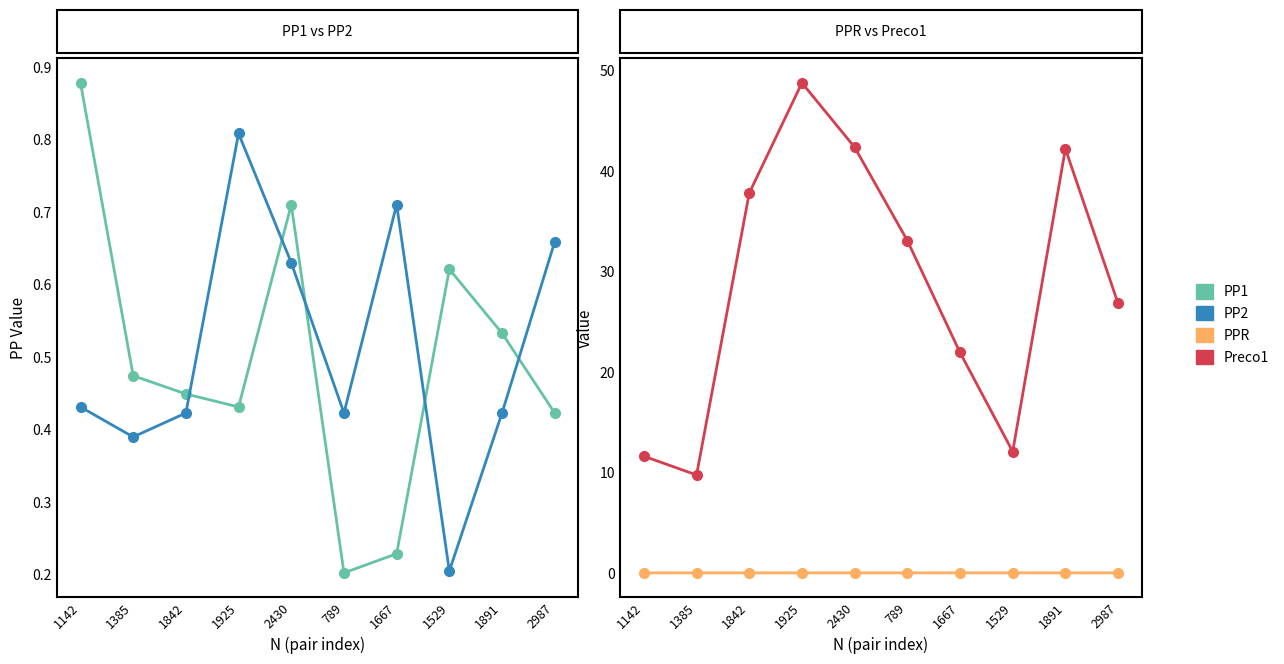

True or false: PP1 and PP2 intersect in this chart.

True